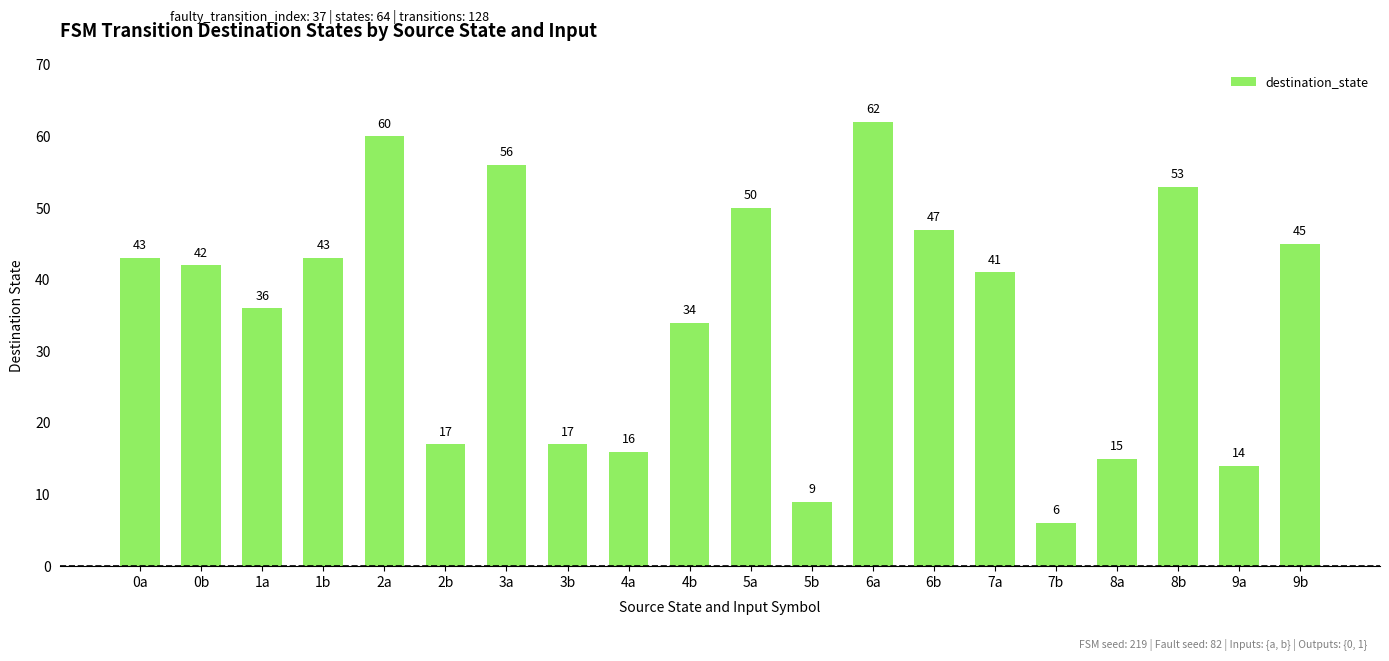

What is the sum of the values at 9a and 6b?

61